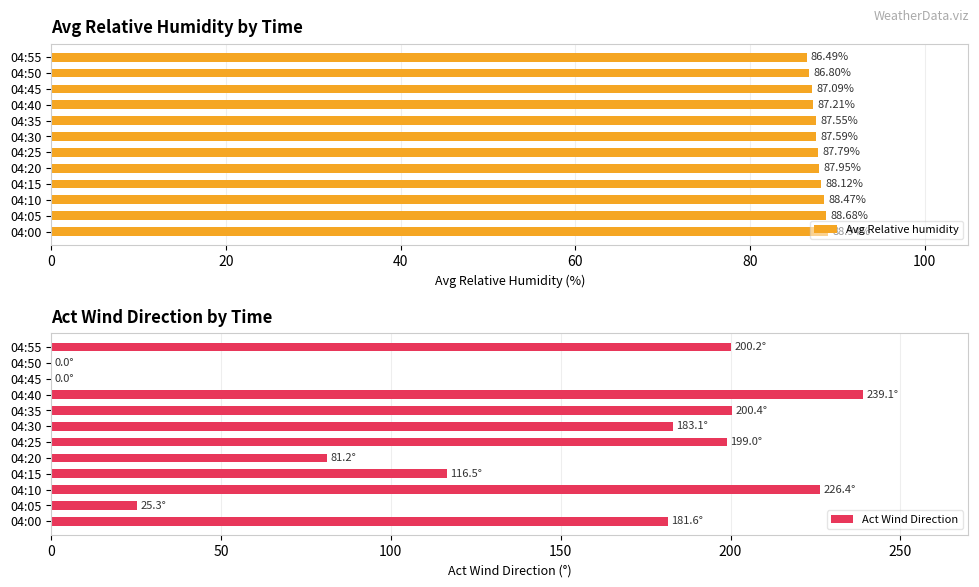

Read the Avg Relative humidity value at 04:20.

88.0